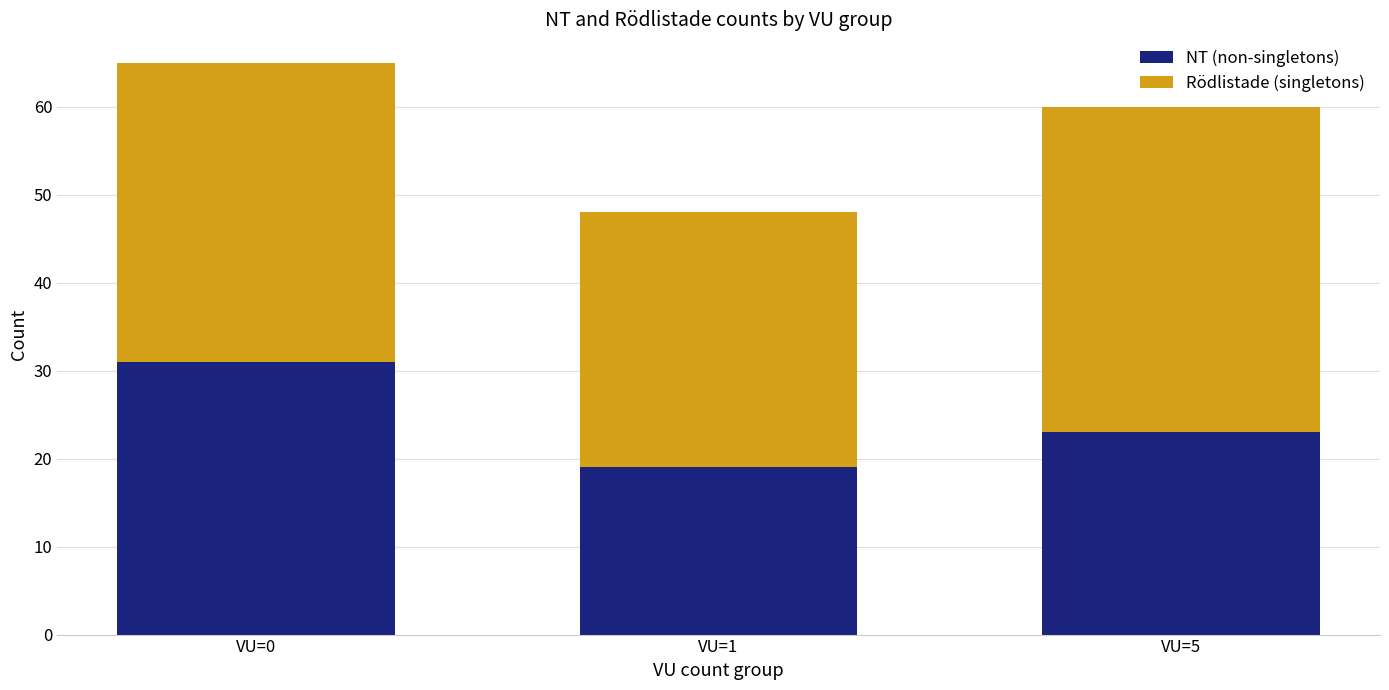

At which category is the sum across all series the highest?

VU=0